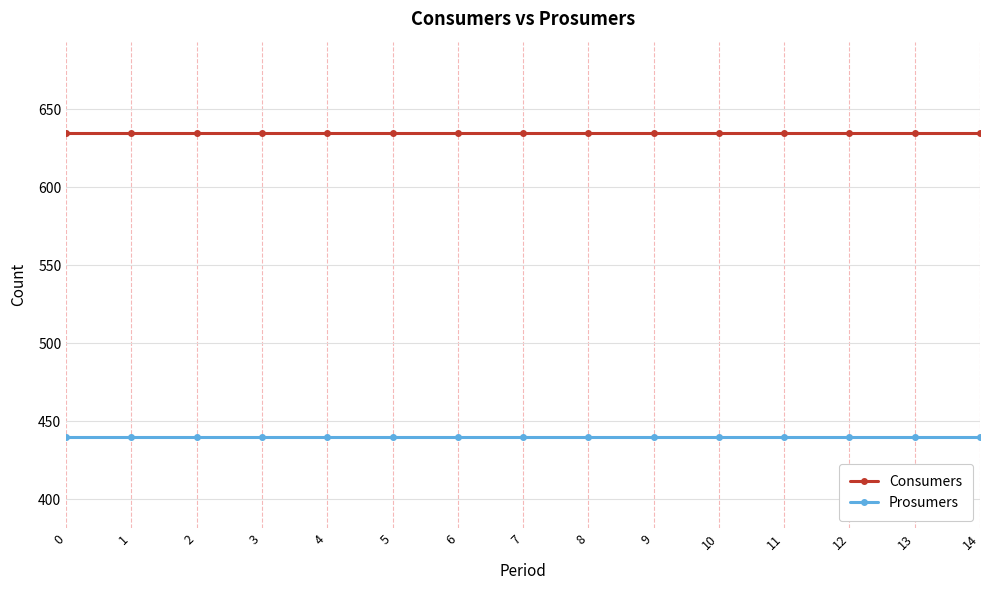

Reading right to left, transcribe all the data shown in this chart.

Consumers: 635	635	635	635	635	635	635	635	635	635	635	635	635	635	635
Prosumers: 440	440	440	440	440	440	440	440	440	440	440	440	440	440	440